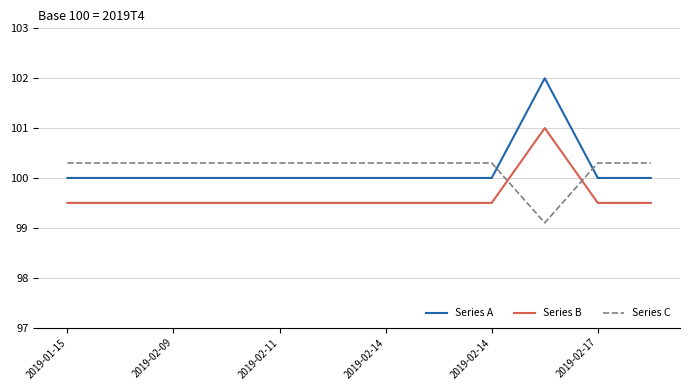

What is the difference between the maximum and minimum values in the Series B series?

1.5